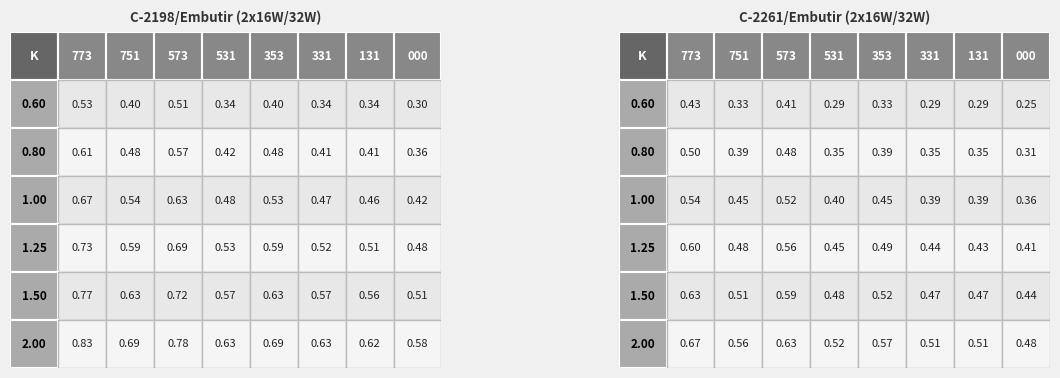

What is the difference between the 1.50 values at 4 and 6?

0.1